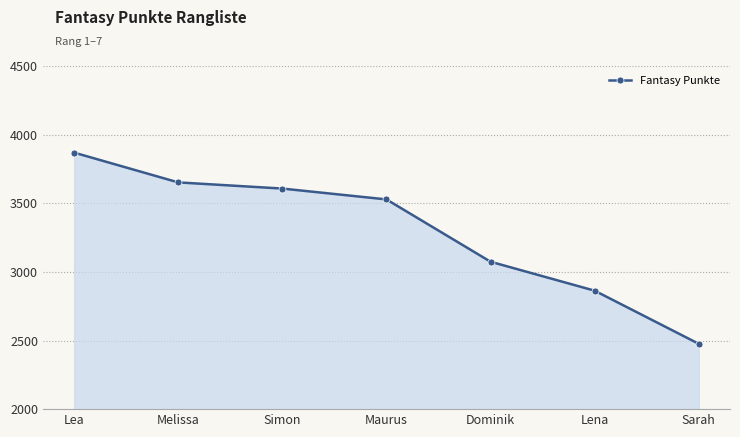

How many values are below 3528?

3